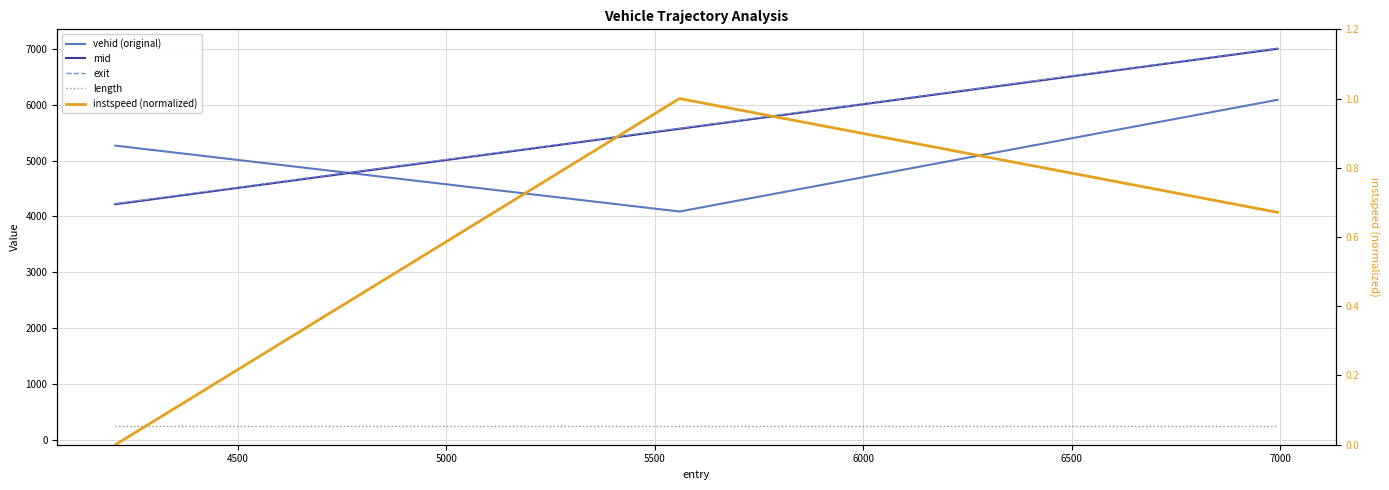

What is the value of the vehid (original) point at the 3rd from the left?

6088.0